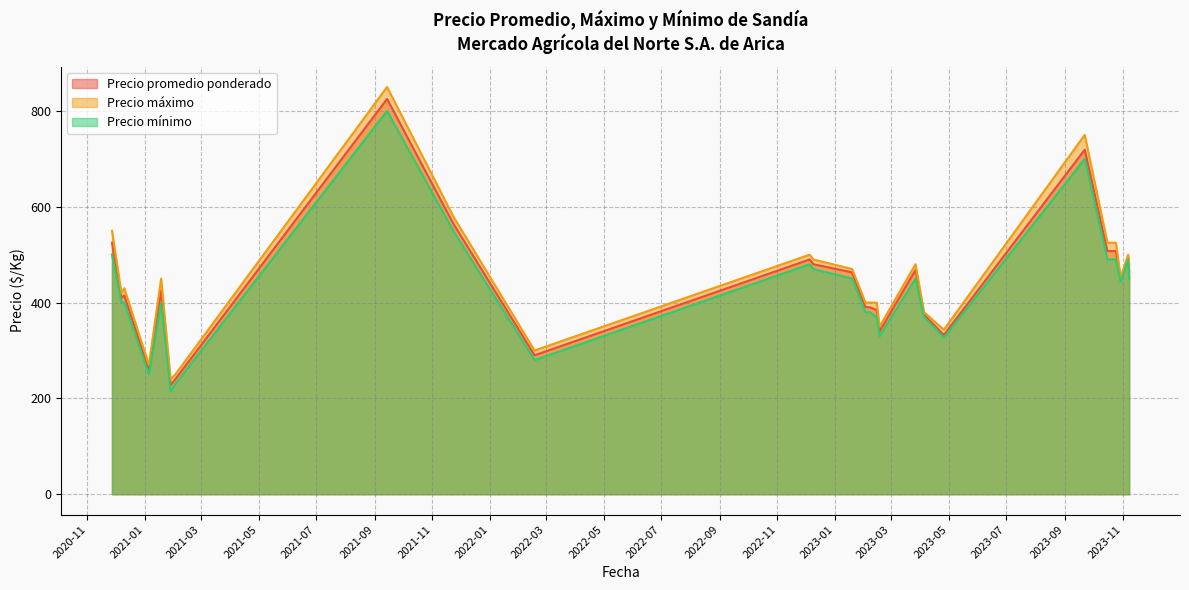

How many distinct data groups are displayed?

3